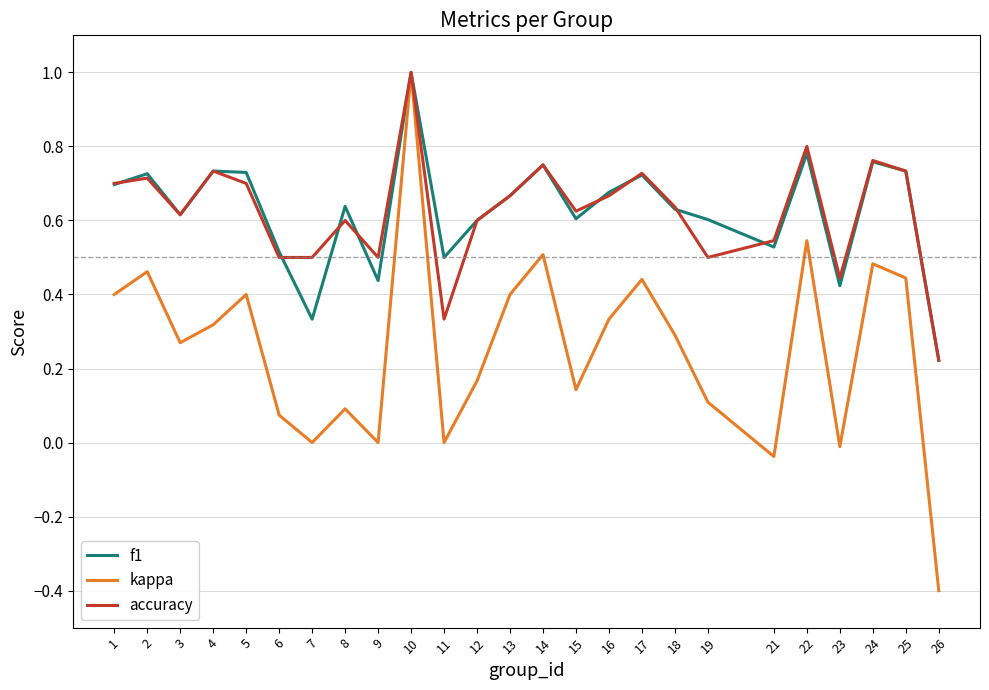

Count the accuracy values in the range 0 to 1.

25